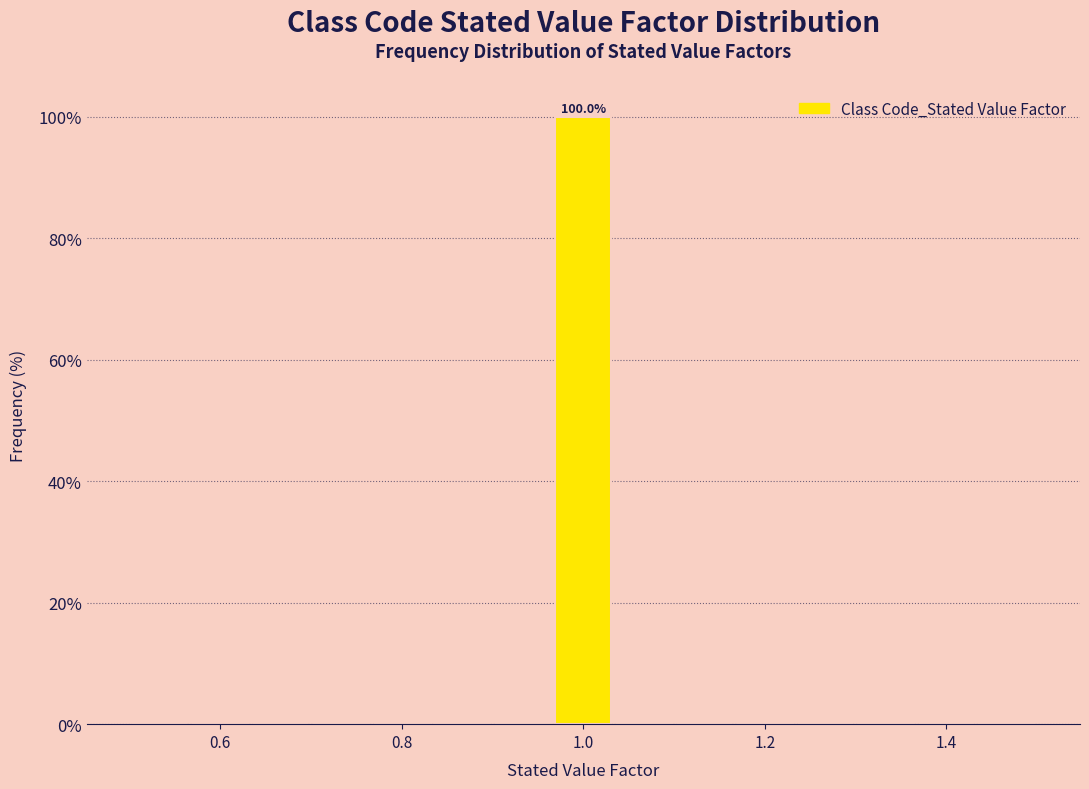

Around what value on the x-axis is the tallest bar? Give the approximate position of its centre, as read against the axis.

1.00